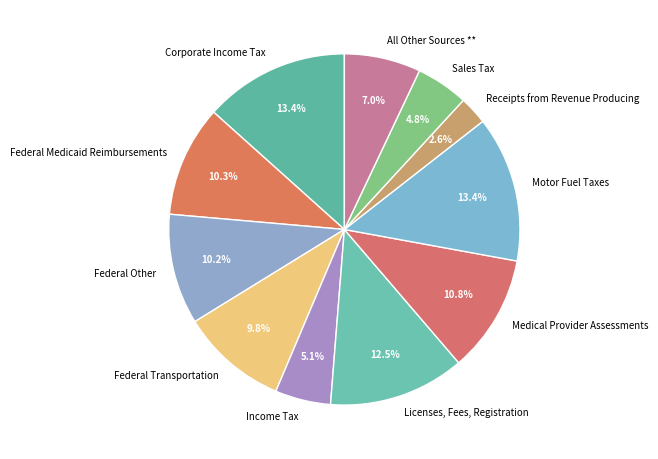

Is there a majority slice in this chart?

No